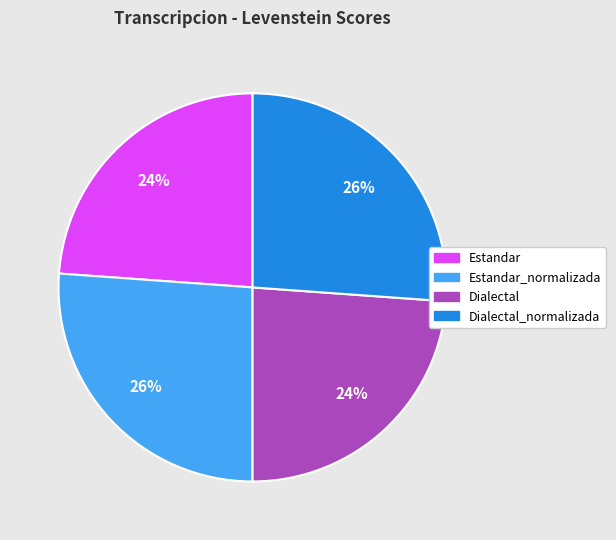

Between Estandar and Estandar_normalizada, which is larger?

Estandar_normalizada